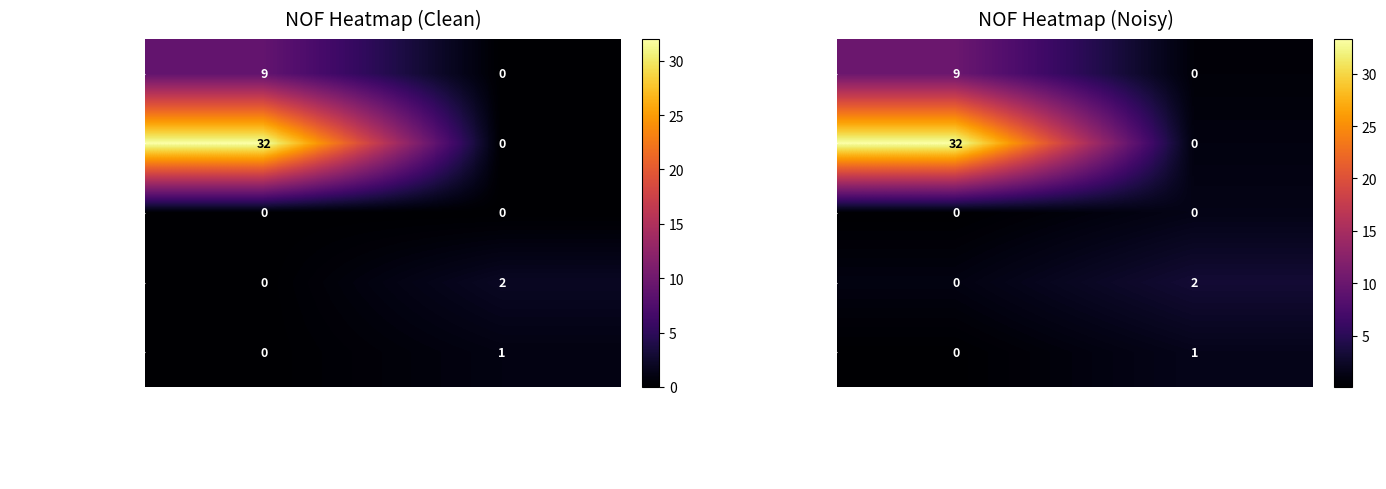

Between WebDavWinFormsClientDemo and WebDavWinFormsClientDemo.Properties, which series saw the biggest shift?

WebDavWinFormsClient